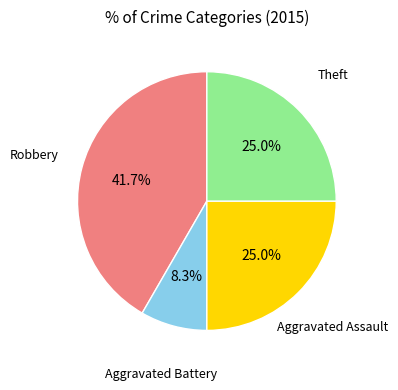

What is the ratio of the value at Aggravated Battery to the value at Robbery?

0.2